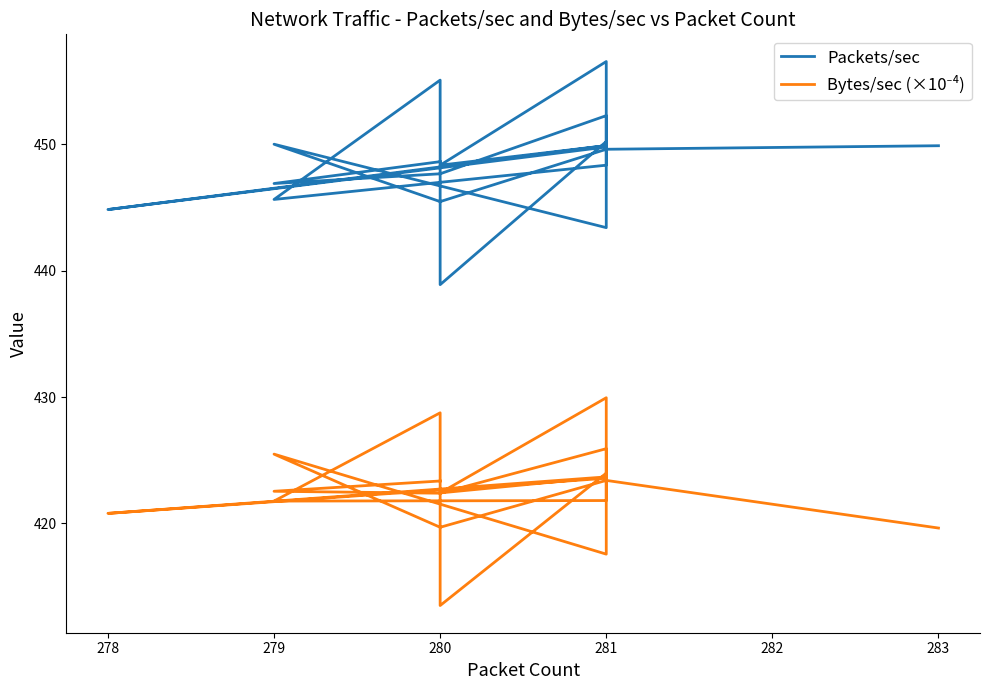

What is the greatest value displayed?

456.5